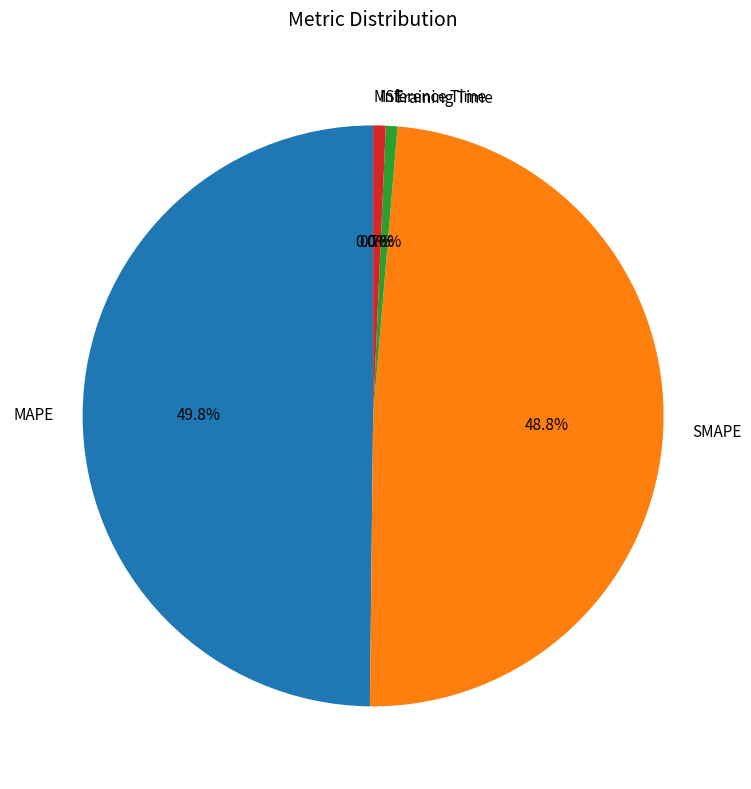

True or false: MAPE accounts for 56% of the total.

False